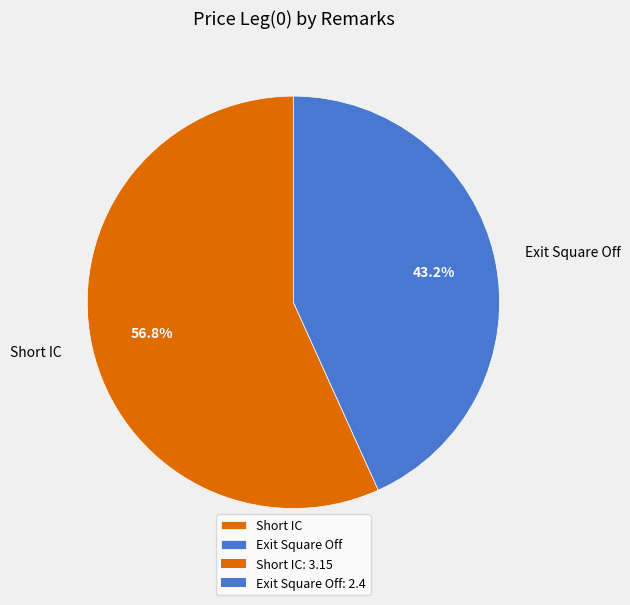

Is there any slice that represents more than half of the pie?

Yes